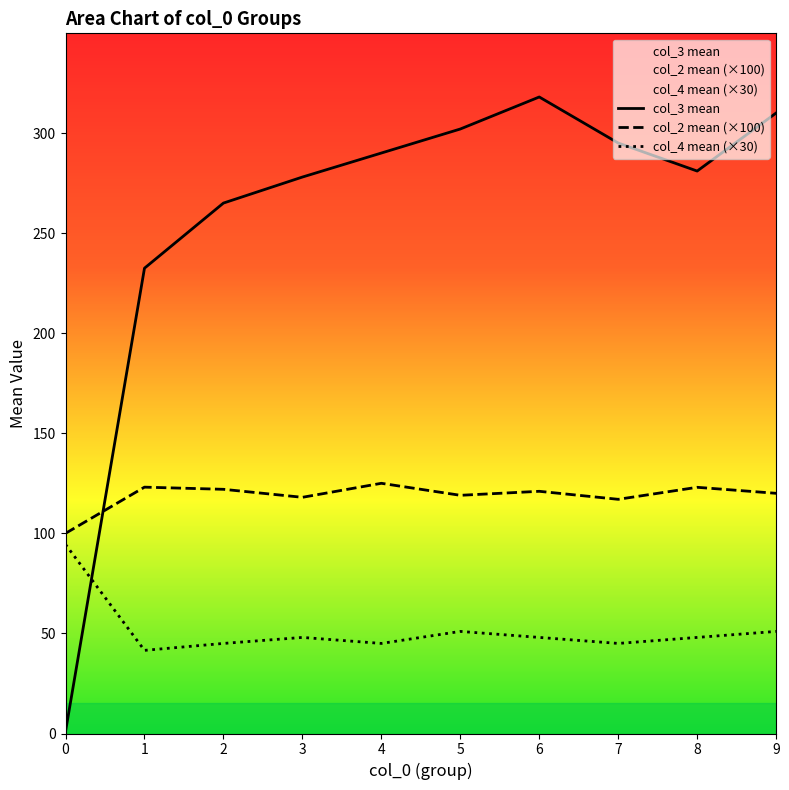

How many interior local valleys does the col_3 mean series have?

1